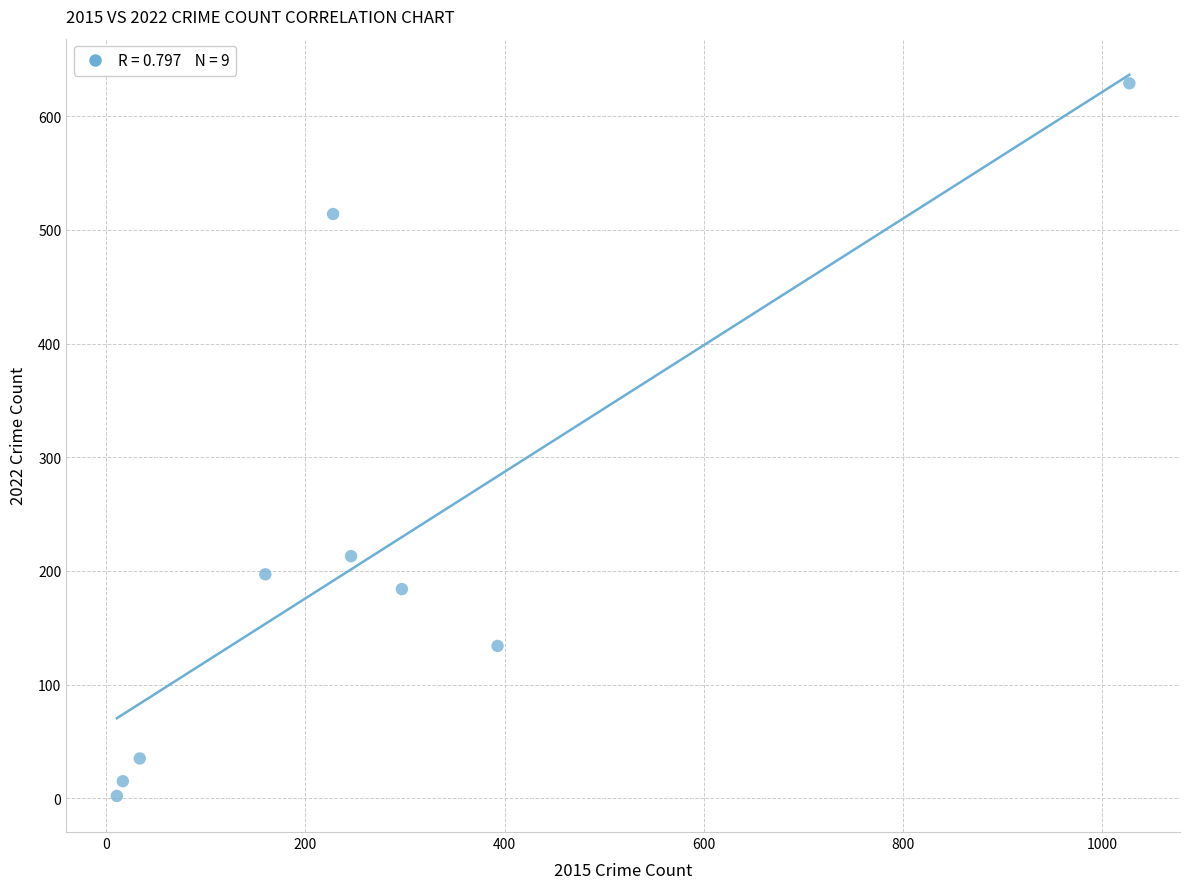

What Y value in the scatter plot is closest to 315?

213